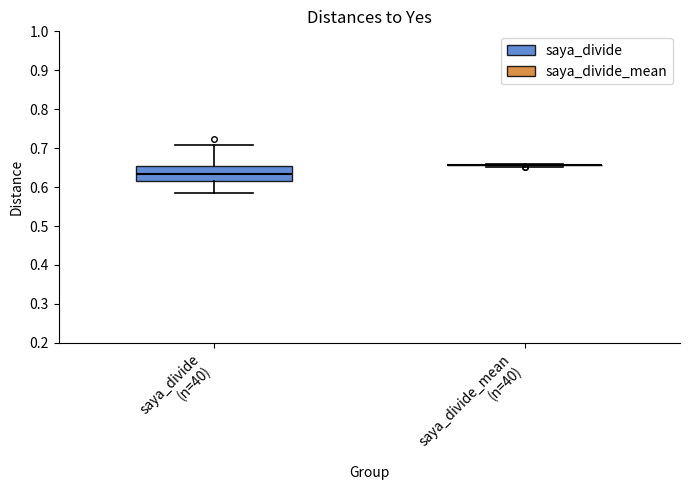

Reading left to right, read every box against the y-axis: the position of its median line, the range the box covers, and the ends of its whiskers. The values are not printed on the chart, so give them approximately, as read against the axis.

saya_divide (n=40): median 0.63, box 0.62 to 0.65, whiskers 0.59 to 0.71
saya_divide_mean (n=40): box collapsed to a line at 0.66, whiskers 0.65 to 0.66